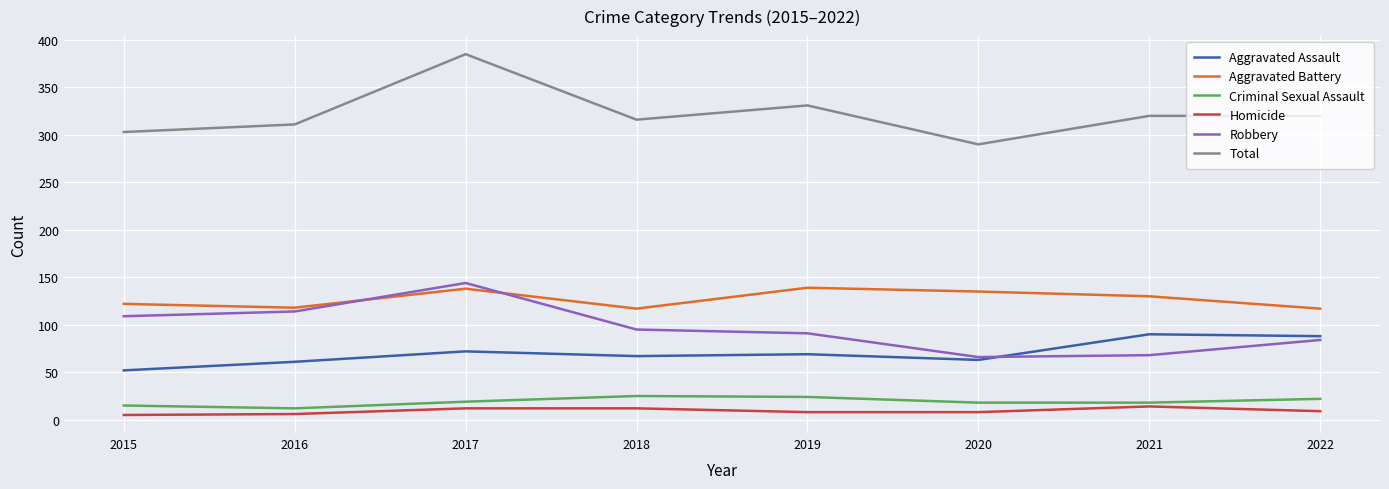

How many distinct data groups are displayed?

6